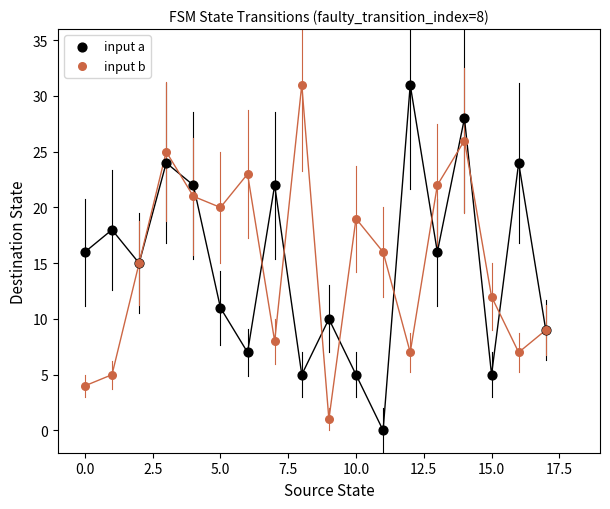

Which series contains the lowest Y value?

input a